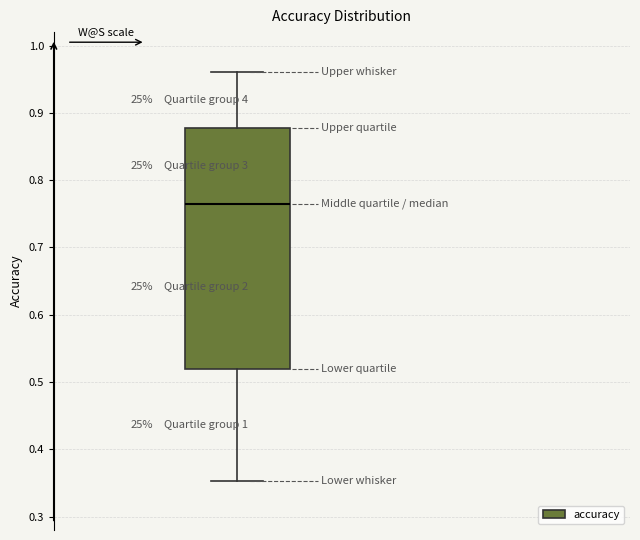

Transcribe this box plot: give where the median line is, the range the box spans, and where the two whiskers end, as read against the y-axis. The values are not printed on the chart, so give them approximately, as read against the axis.

median 0.76, box 0.52 to 0.88, whiskers 0.35 to 0.96